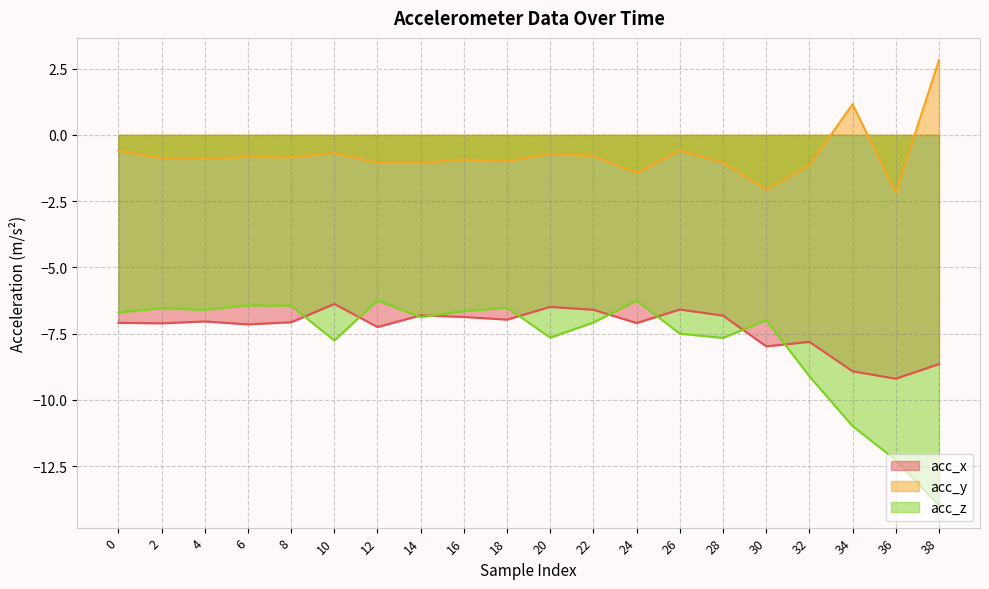

True or false: acc_z and acc_y intersect in this chart.

False